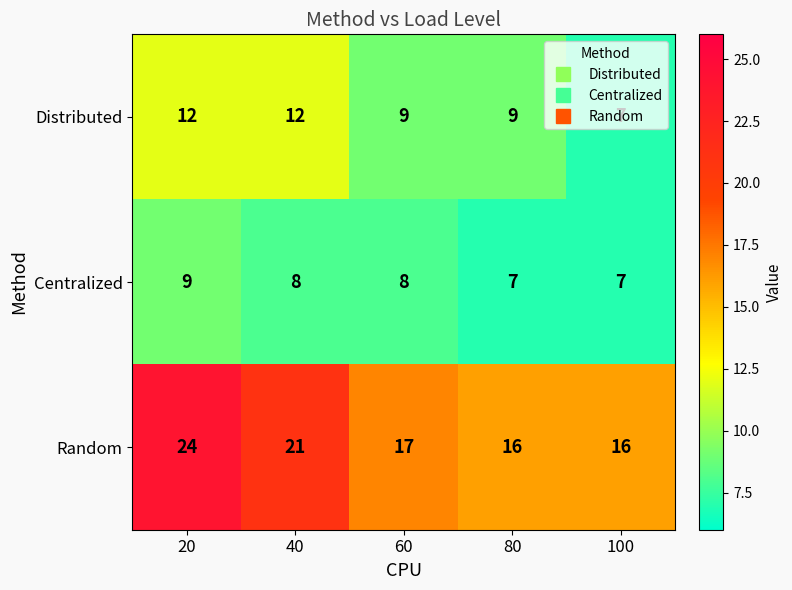

True or false: Centralized has a value of 4 at 60.

False